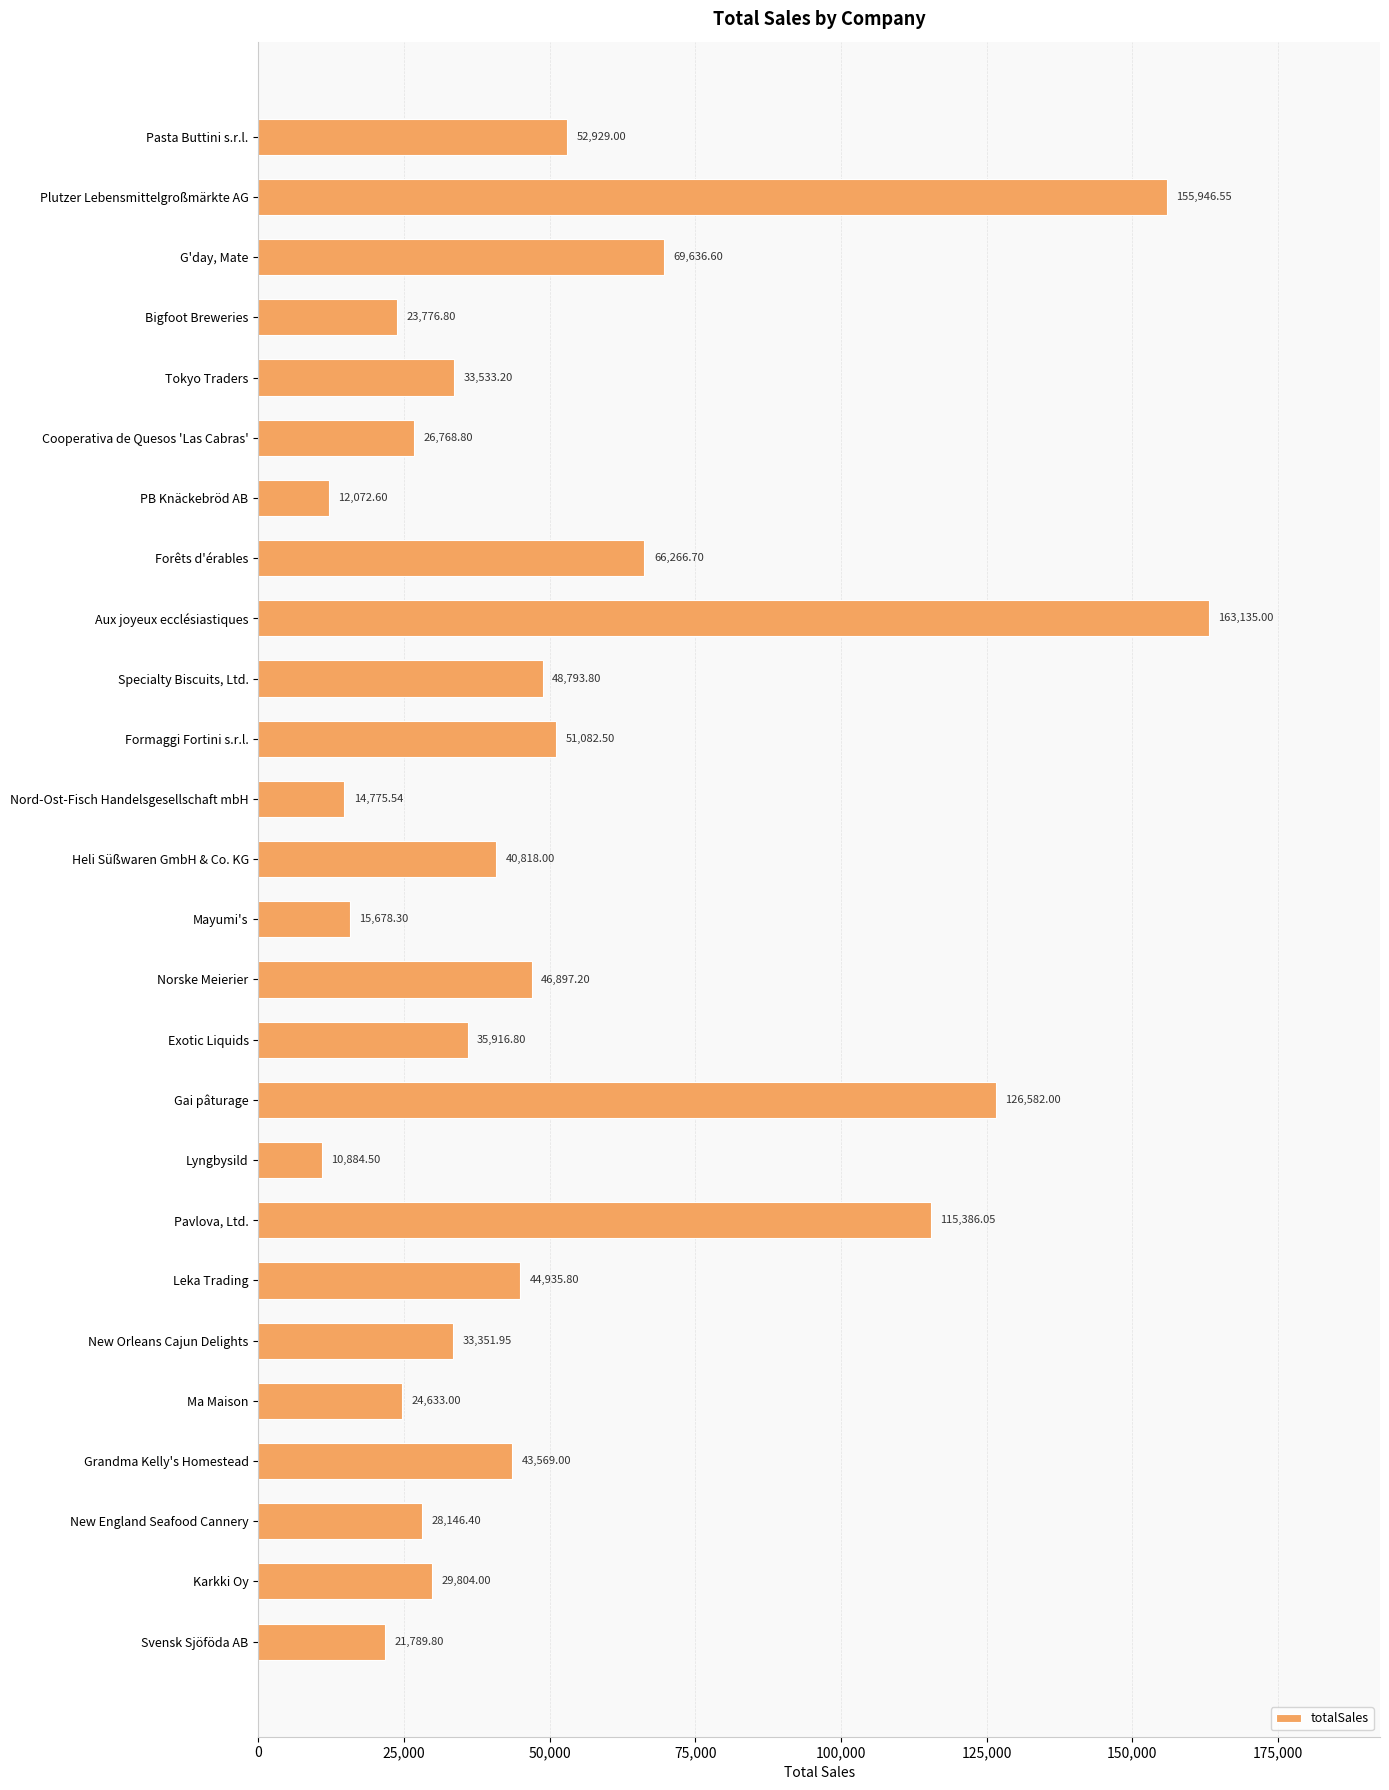

What is the label of the 6th bar from the top?

Cooperativa de Quesos 'Las Cabras'